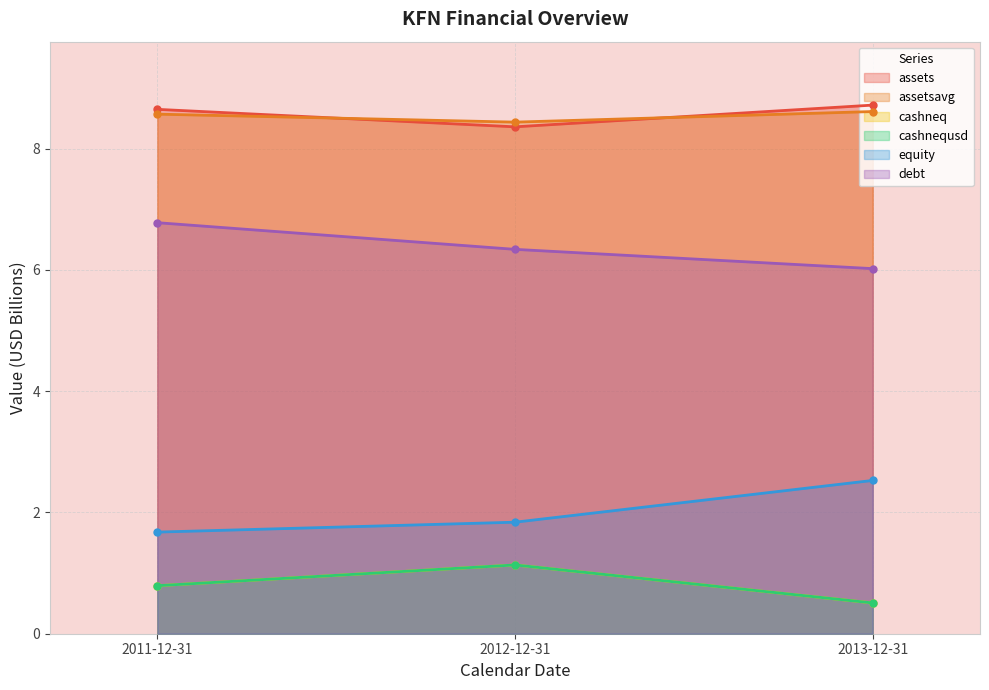

How many lines are shown in the chart?

6